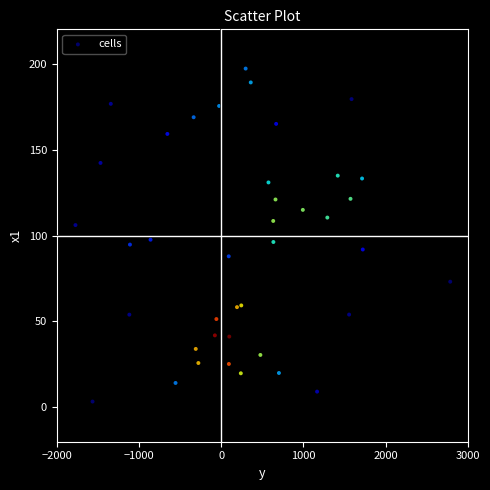

What is the range of Y values (max minus min)?

193.8